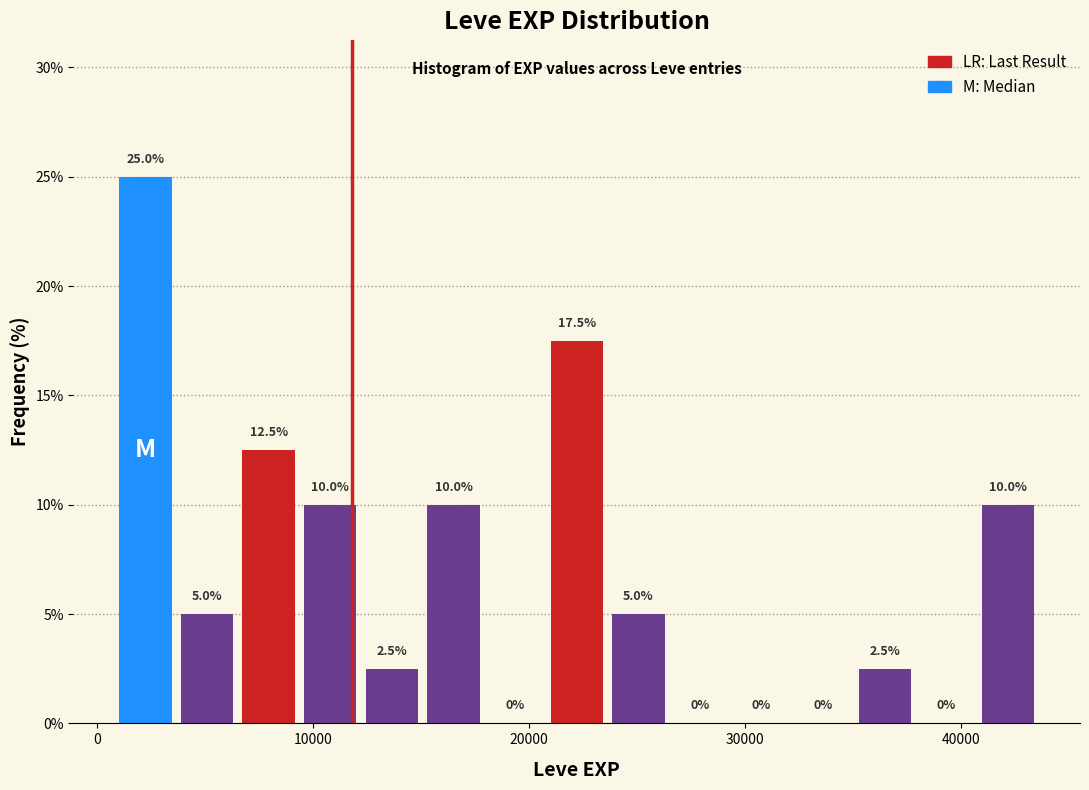

Around what value on the x-axis is the tallest bar? Give the approximate position of its centre, as read against the axis.

2000